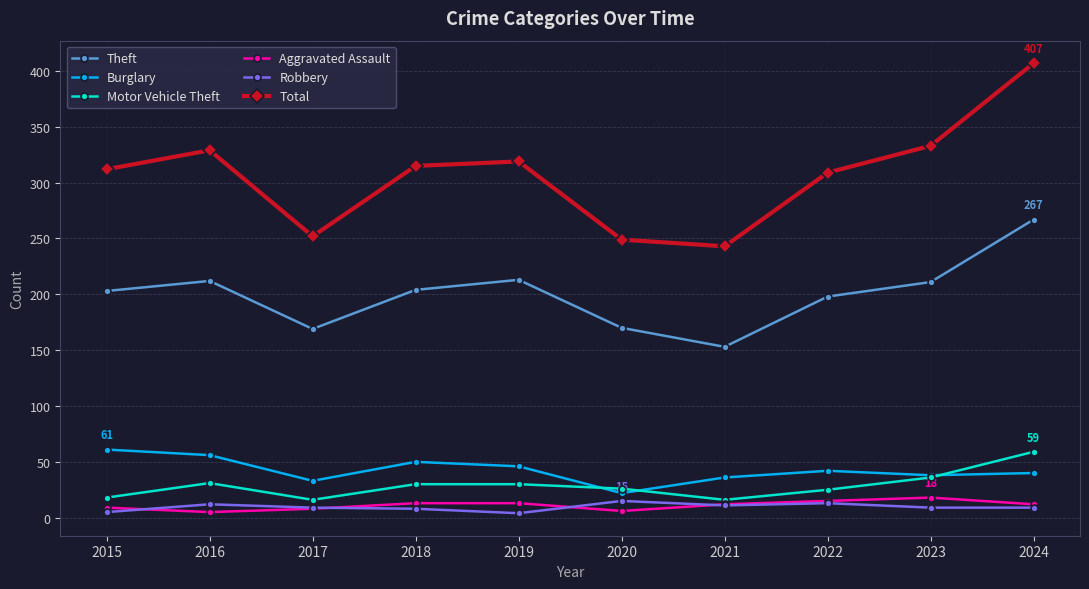

What is the value of the Robbery point at the 3rd from the left?

9